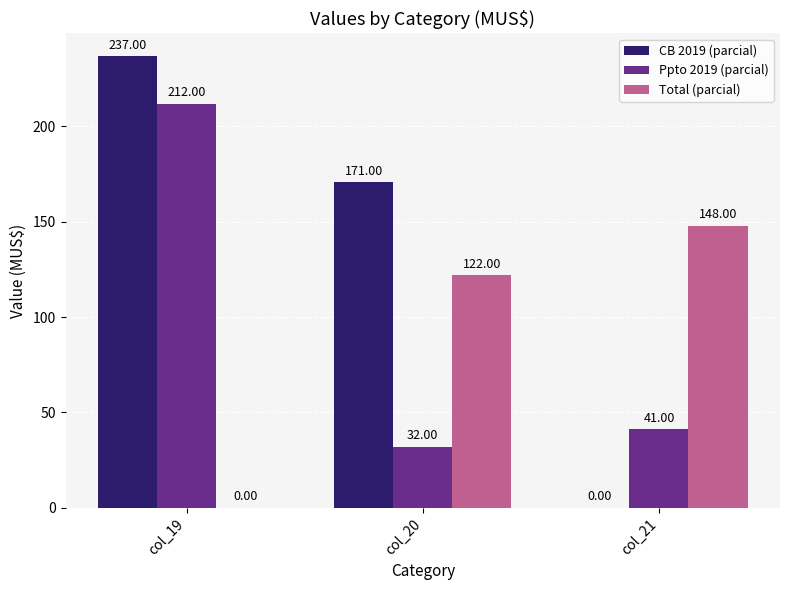

Does the chart contain stacked bars?

No